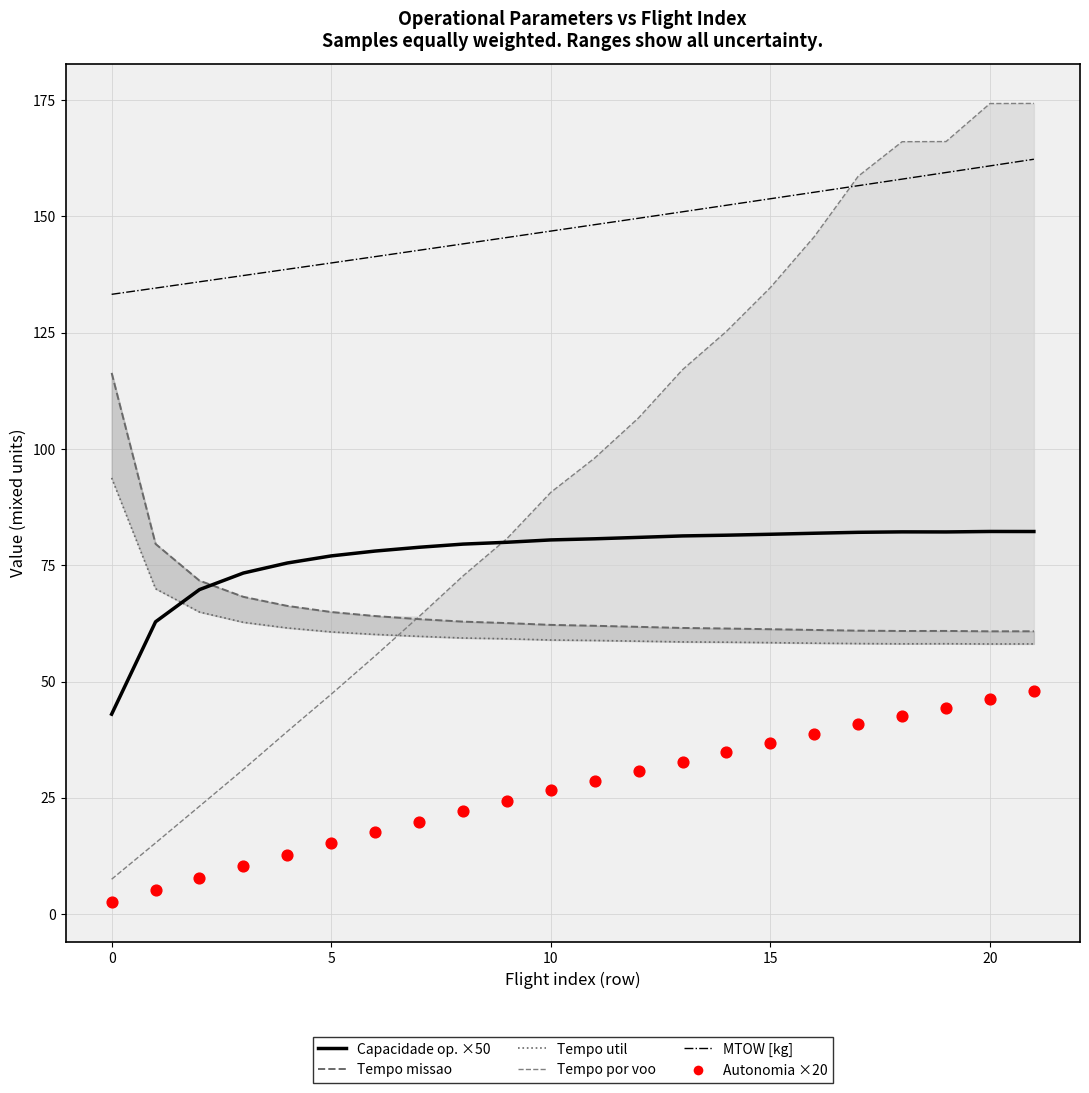

Which series contains the highest Y value?

Tempo por voo [min]